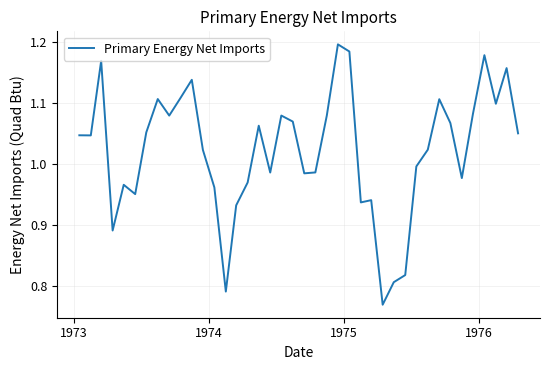

What is the difference between the maximum and minimum values?

0.4